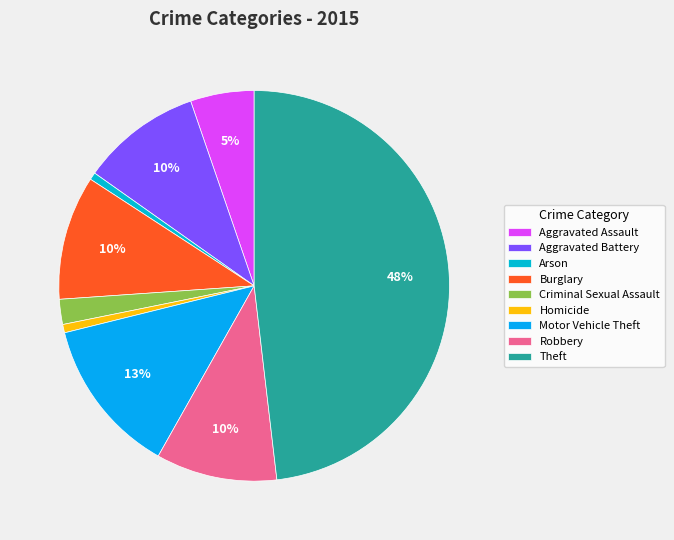

To the nearest percent, what is the difference between the Homicide and Aggravated Assault slice percentages?

5%